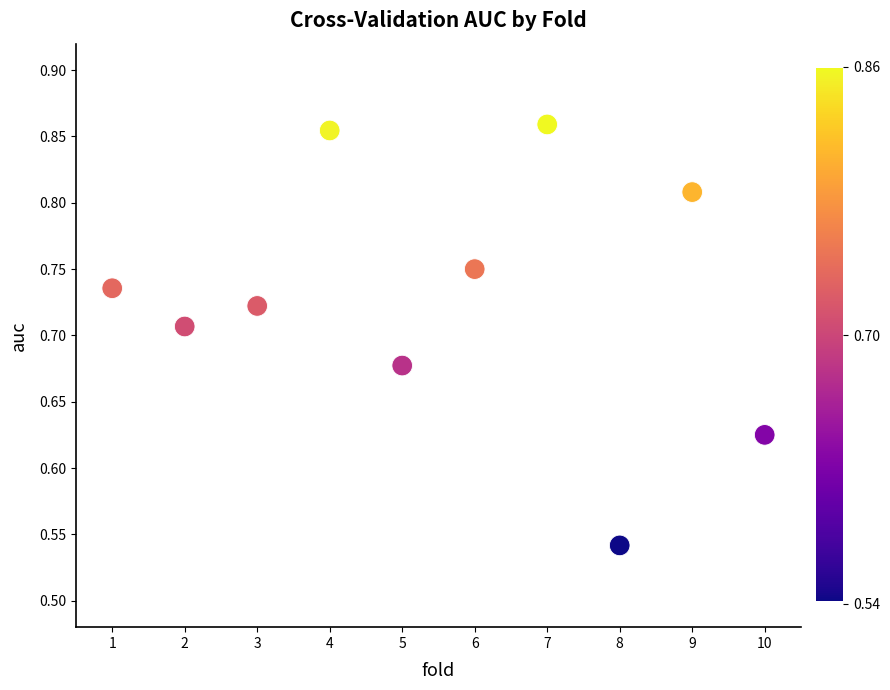

What is the range of Y values (max minus min)?

0.3